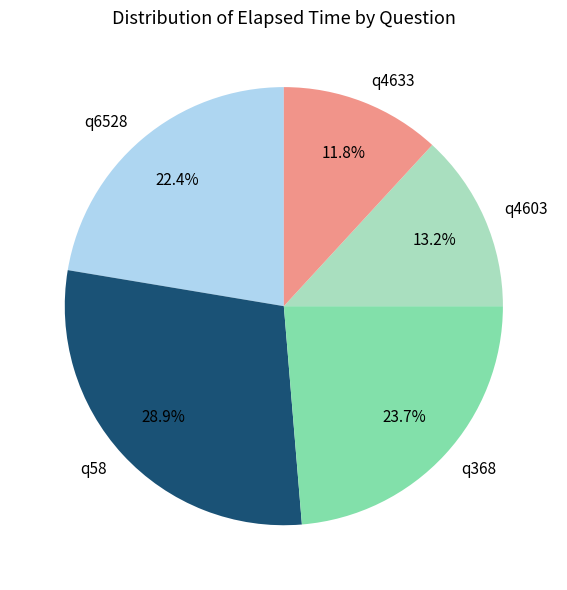

To the nearest percent, what portion does q4603 represent?

13%